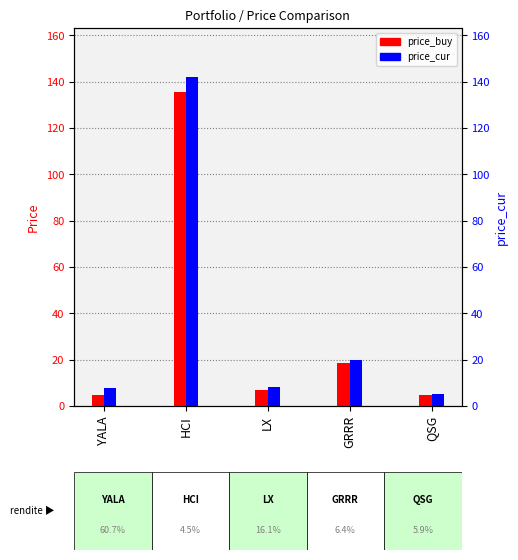

What is the value of the price_buy bar at the 2nd from the left?

135.8